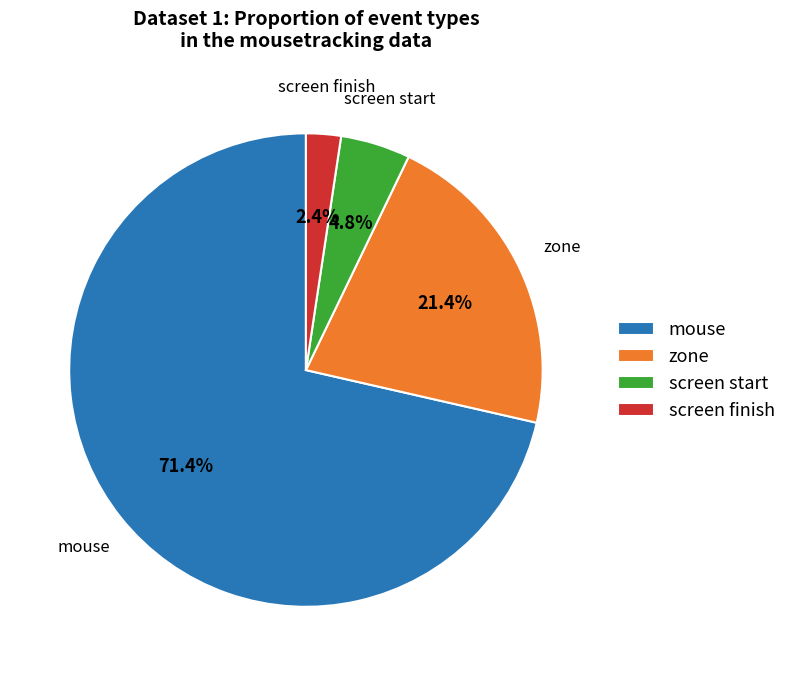

Which category has the biggest portion of the pie?

mouse